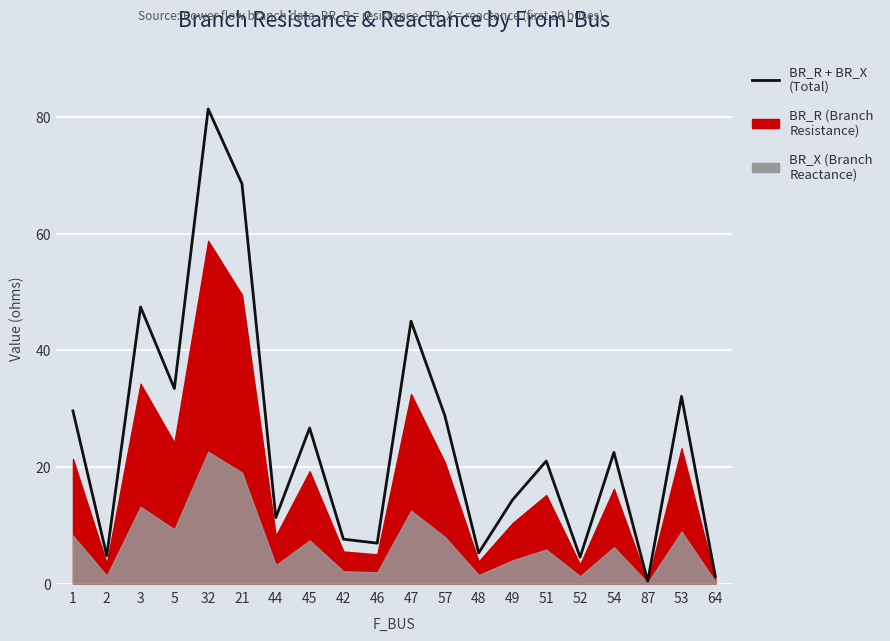

Where does the data first go above 22?

1